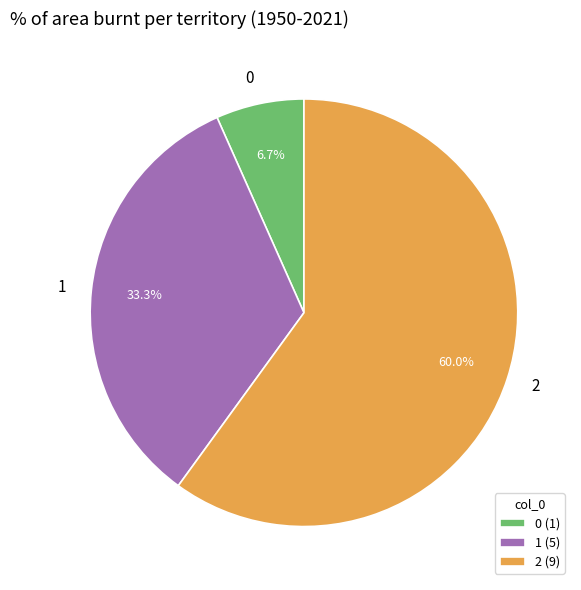

What percentage is the 0 slice, to the nearest percent?

7%